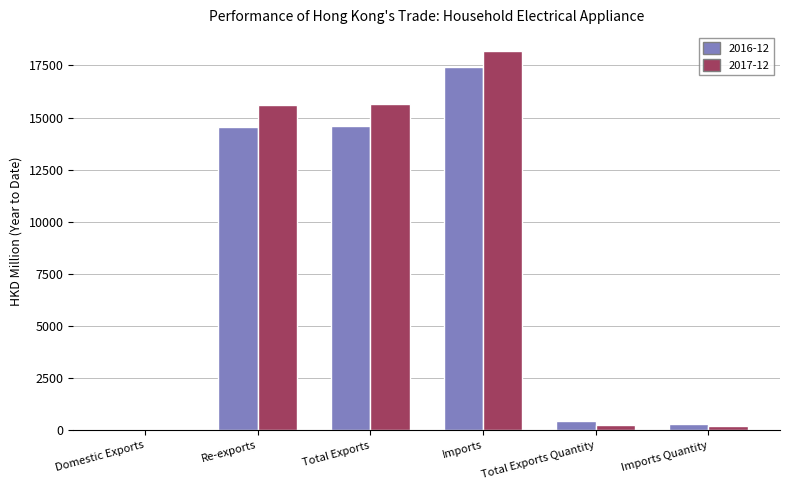

What is the sum of all 2016-12 values?

47382.6